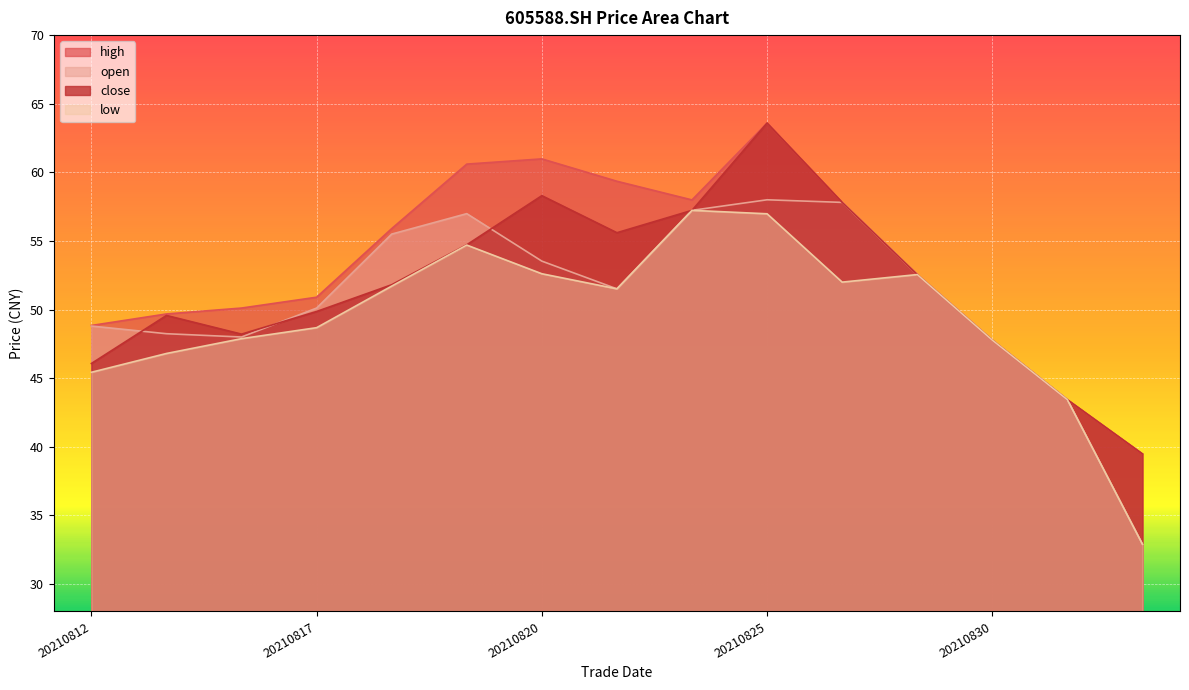

How many data points in high are above 52?

8